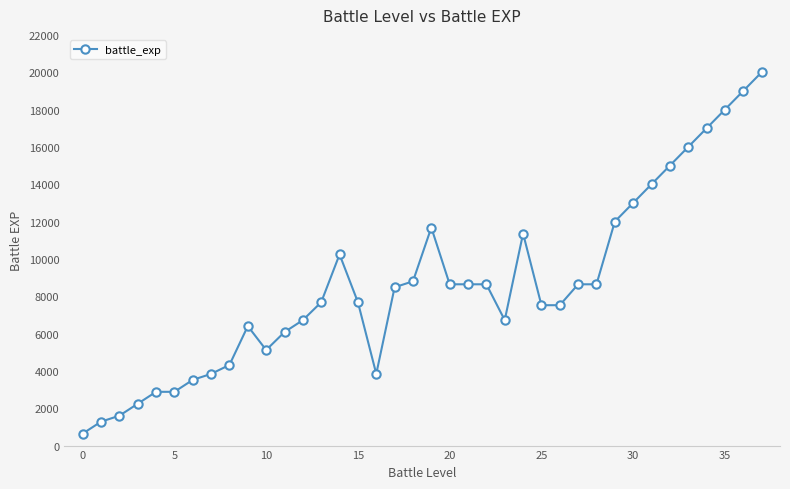

Reading right to left, list all the values displayed in this chart.

20000	19000	18000	17000	16000	15000	14000	13000	12000	8640	8640	7520	7520	11360	6720	8640	8640	8640	11680	8800	8480	3840	7680	10240	7680	6720	6080	5120	6400	4320	3840	3520	2880	2880	2240	1600	1280	640